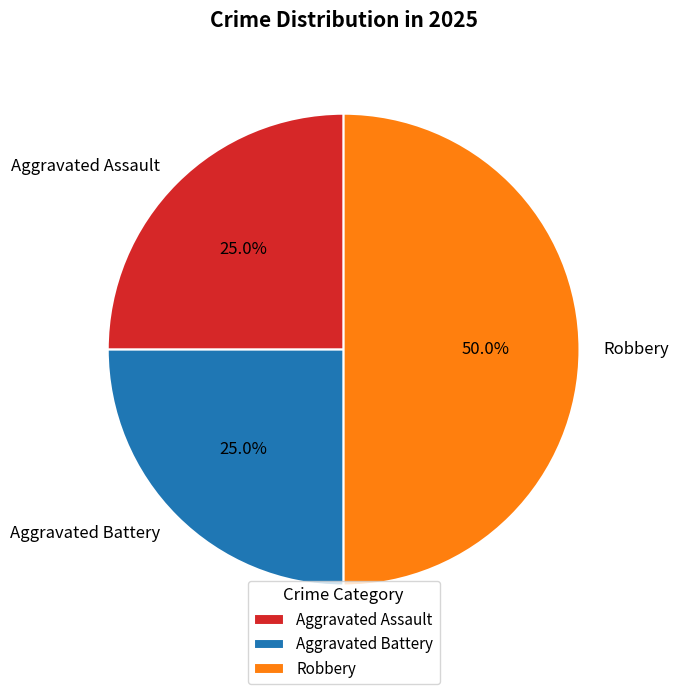

Count the number of slices in the pie.

3